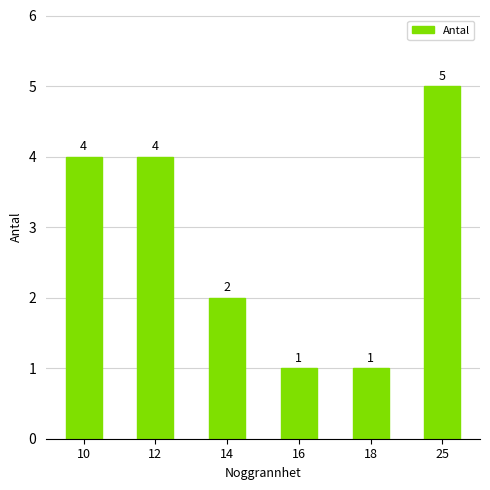

The chart shows a value of 3 at 14. True or false?

False